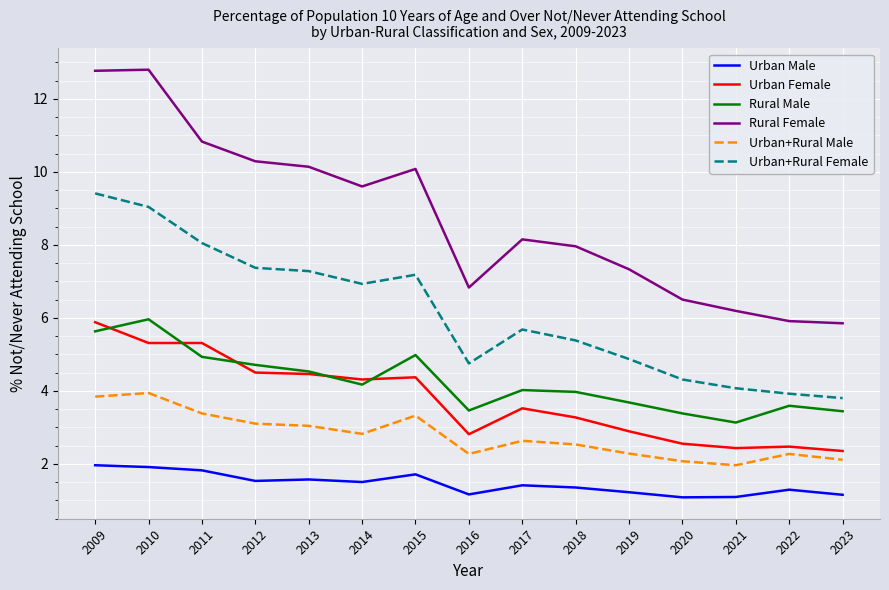

True or false: Rural Male and Urban Male intersect in this chart.

False